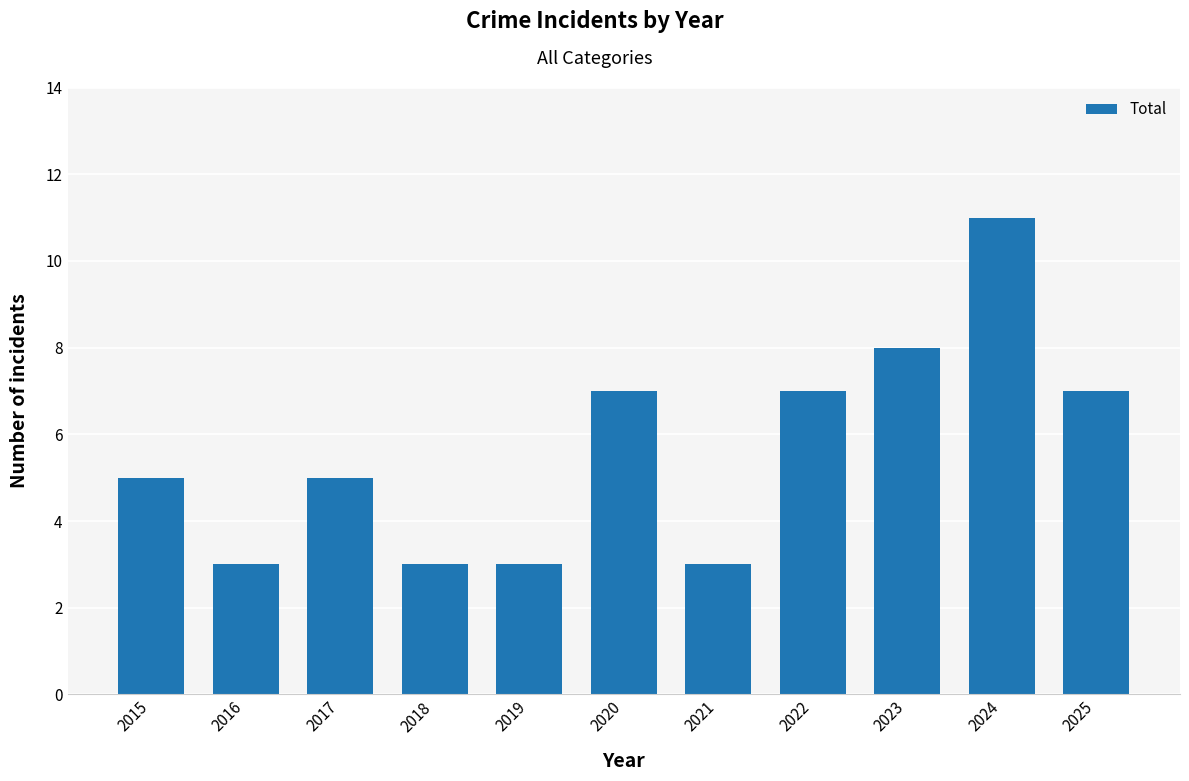

How many categories are shown in the chart?

11